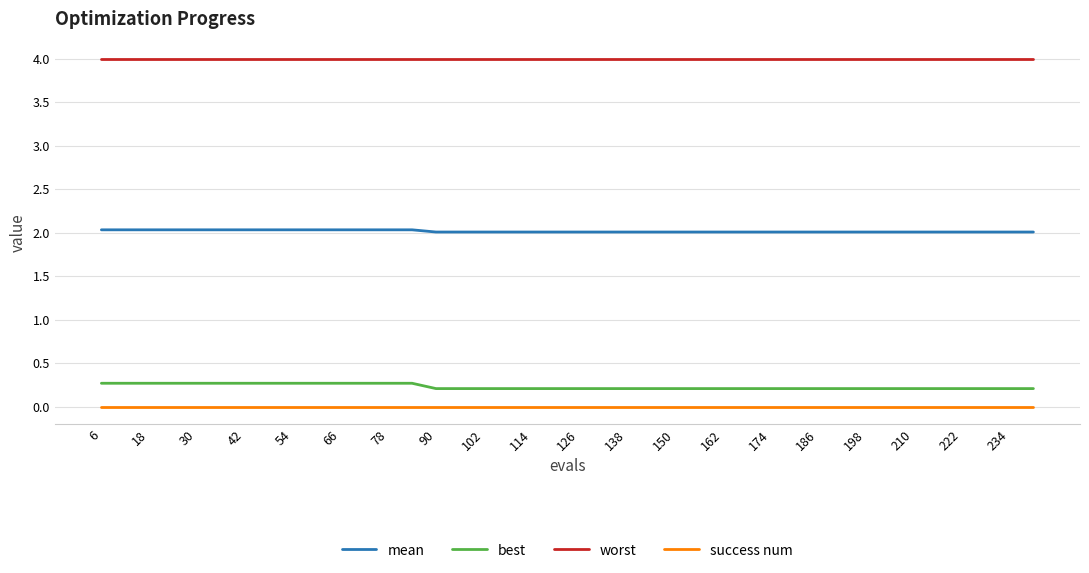

How many distinct data groups are displayed?

4